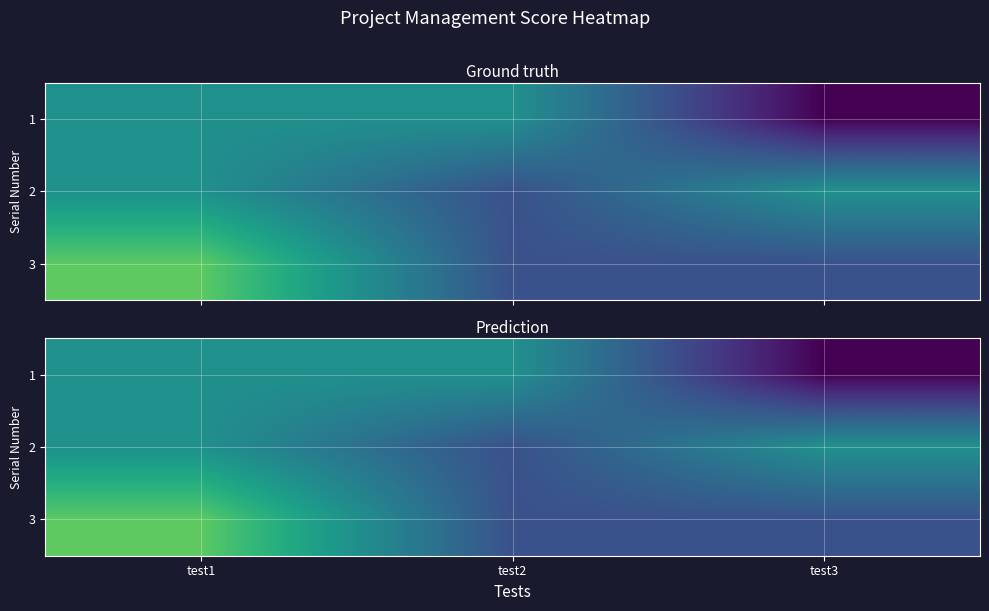

True or false: 3 has a value of 3 at test3.

False